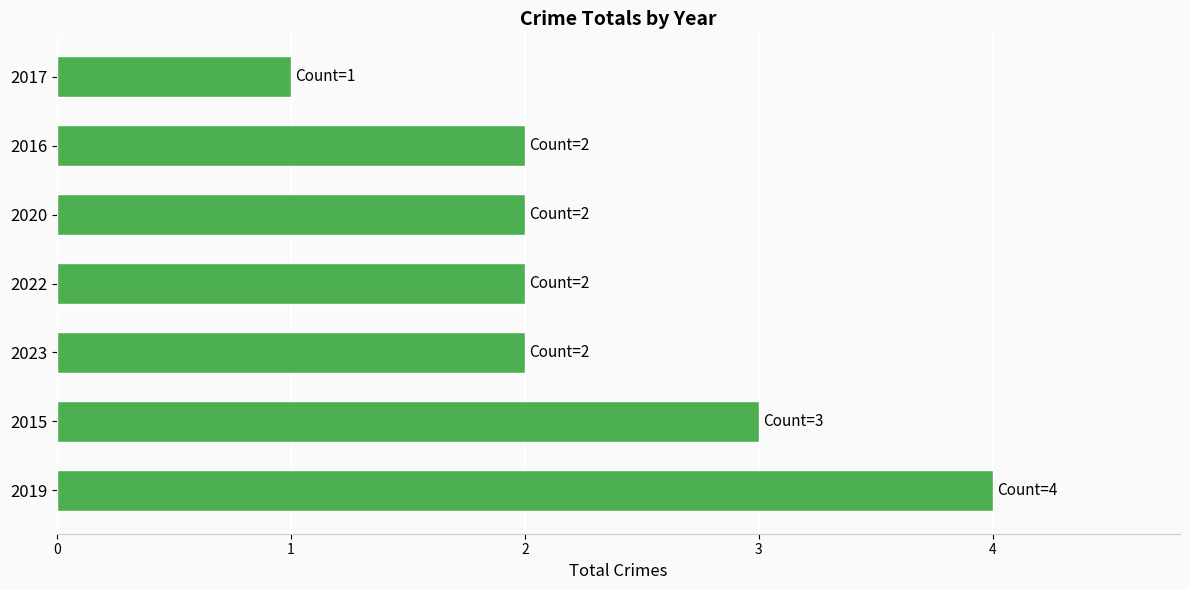

What is the maximum value shown in the chart?

4